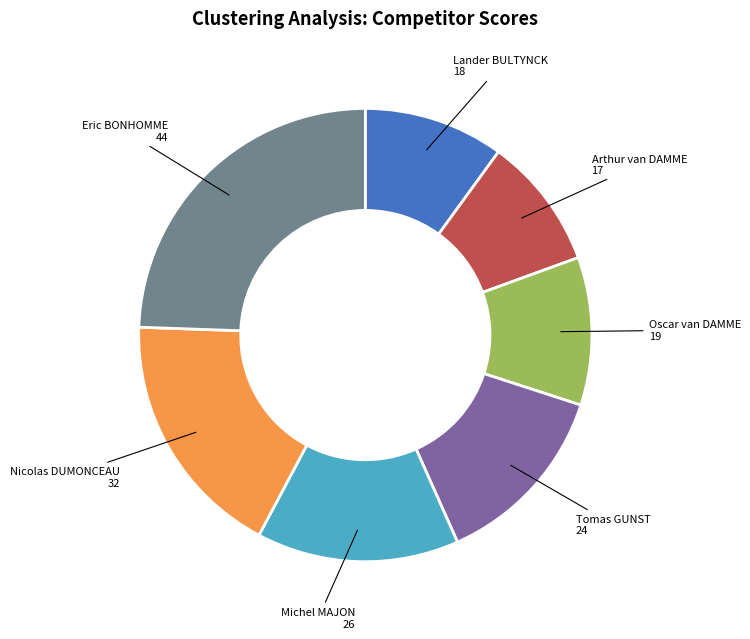

Does any single category account for the majority?

No